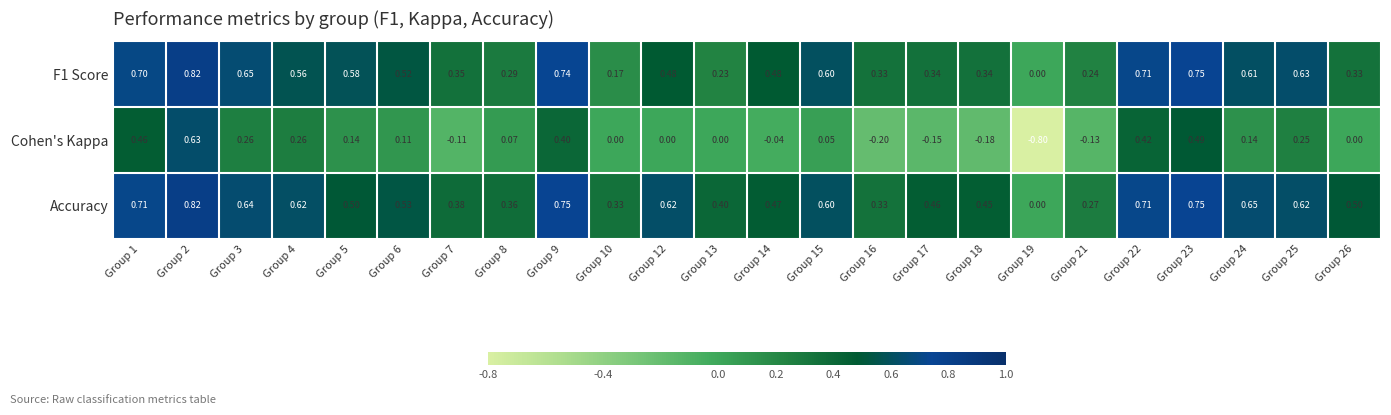

How many positive values does the F1 Score series have?

23